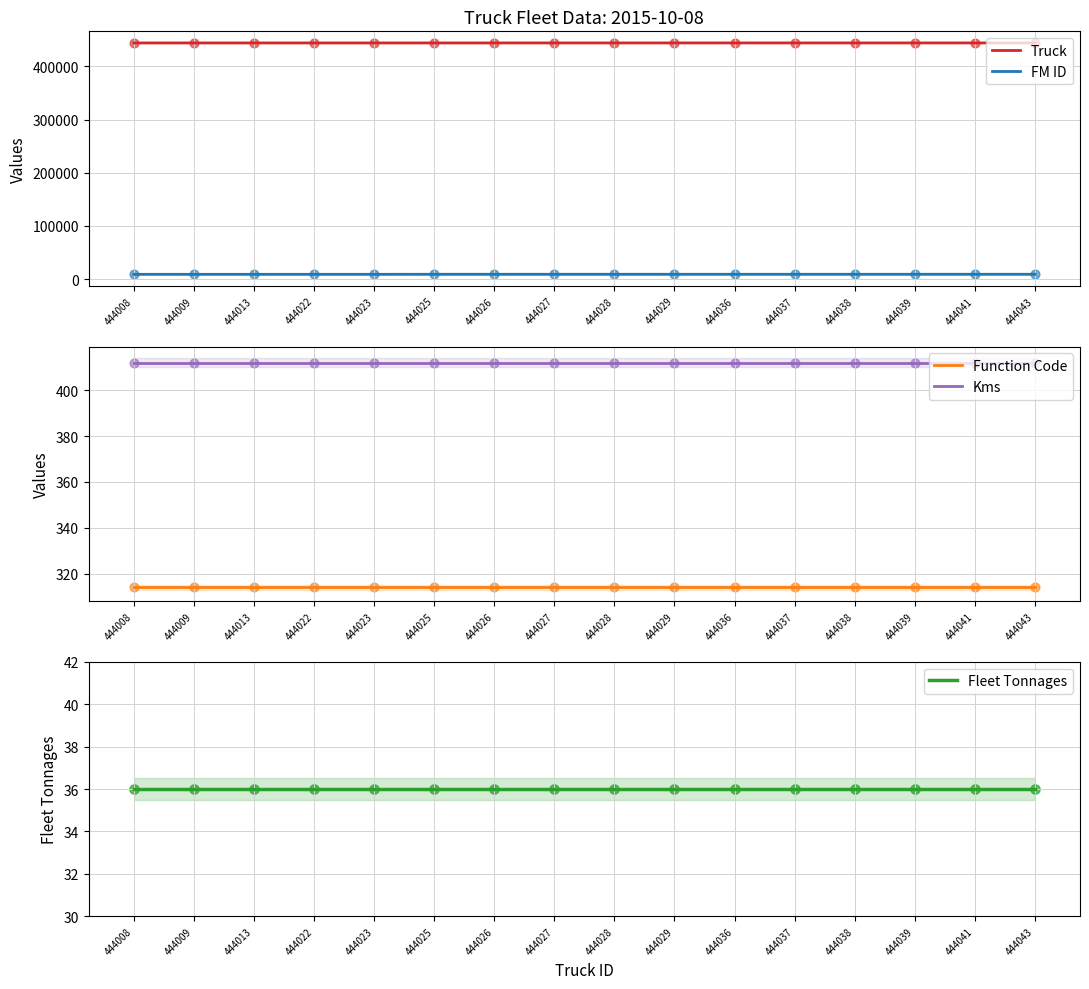

Is the value of FM ID at 444026 greater than the value of Kms at 444029?

Yes